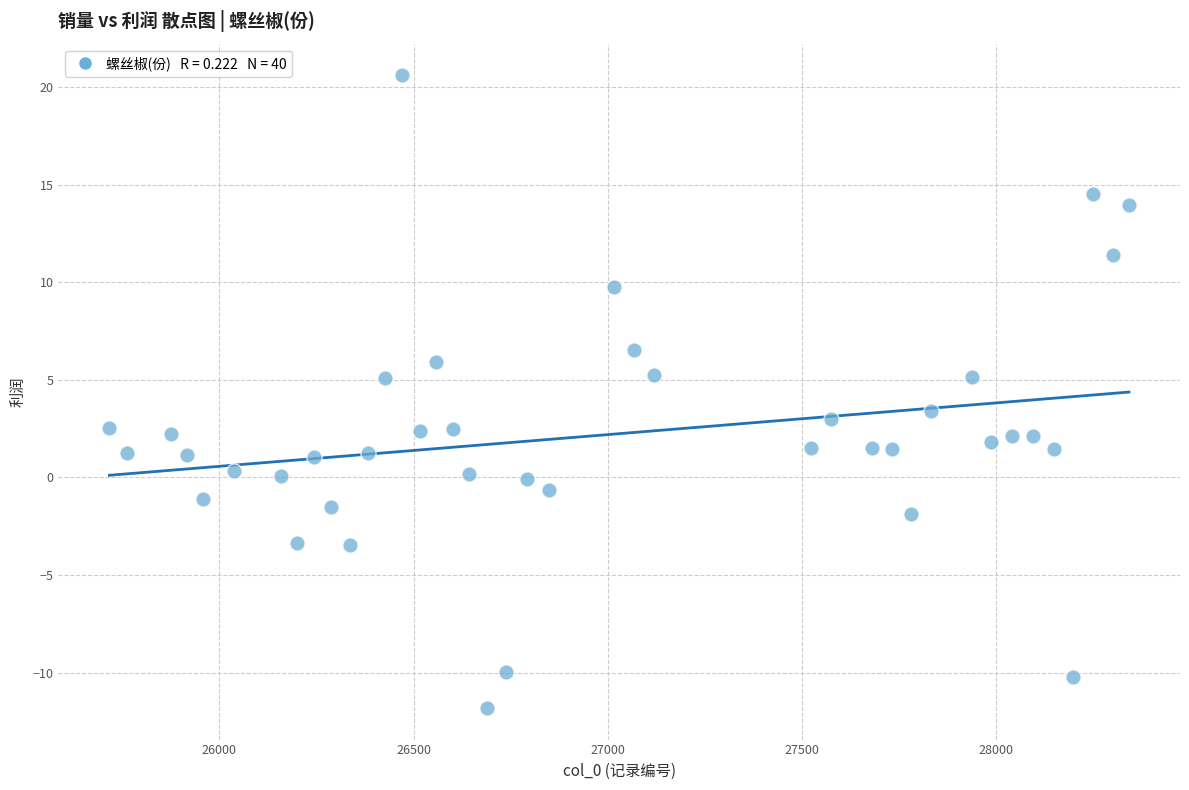

What is the range of X values (max minus min)?

2625.0